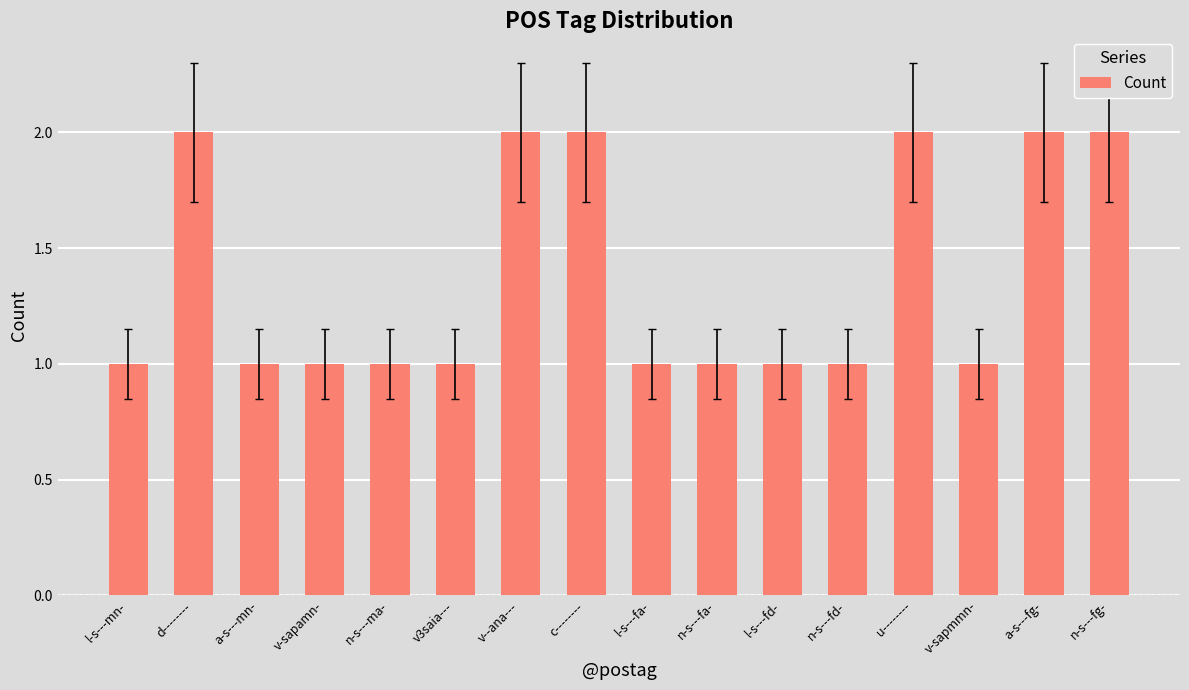

Which has a higher value, d-------- or n-s---fd-?

d--------